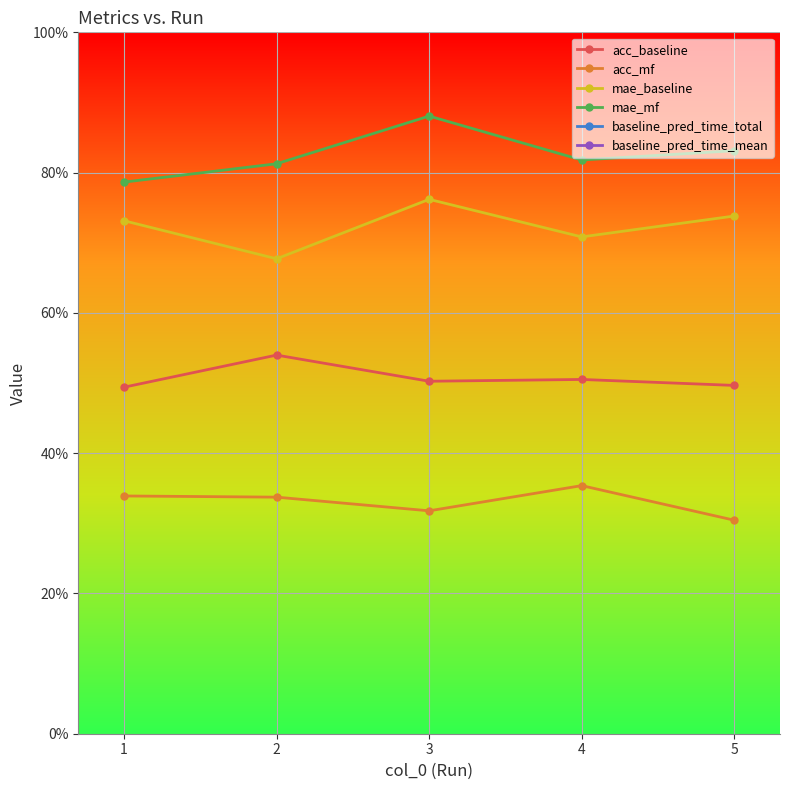

Between 2 and 4, which is larger?

2